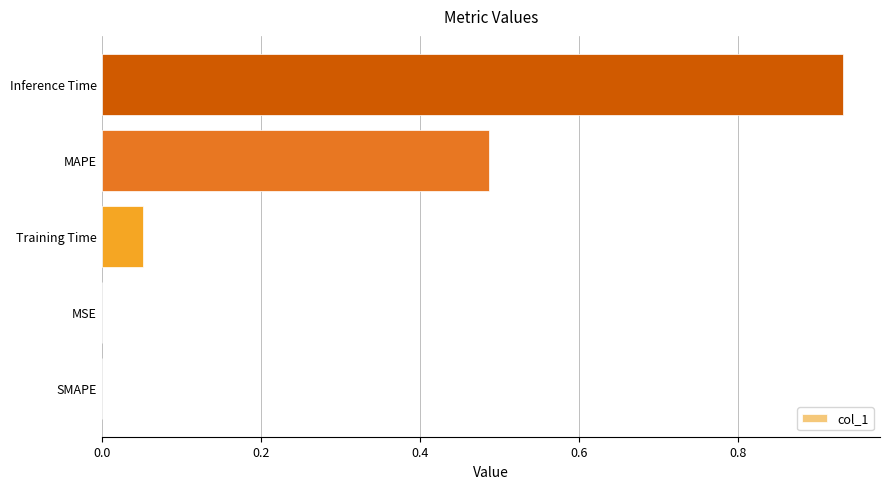

The value at SMAPE is -0.7. True or false?

False